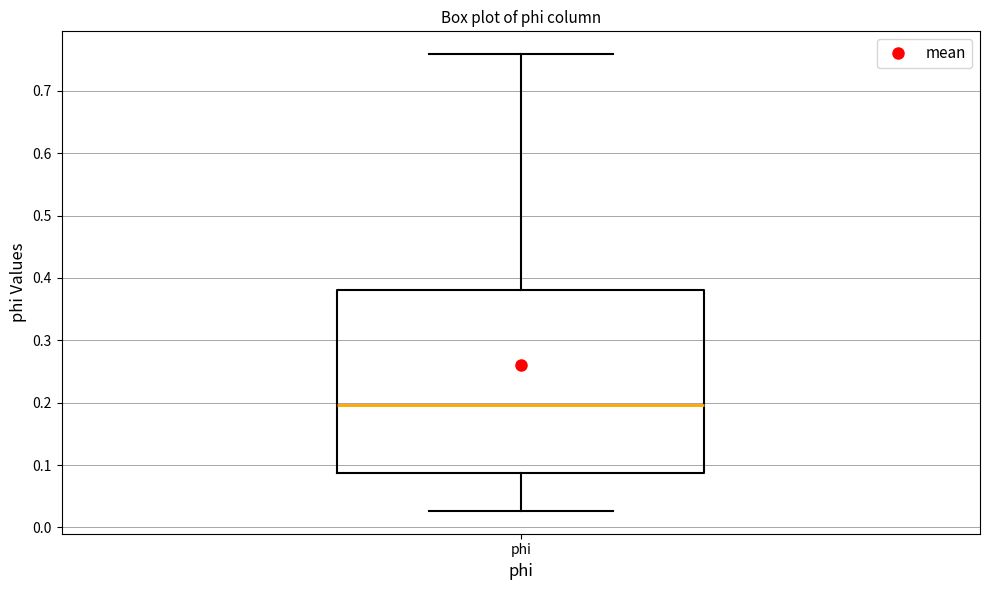

Where is the upper edge of the box for phi on the y-axis? The values are not printed on the chart, so give them approximately, as read against the axis.

0.38